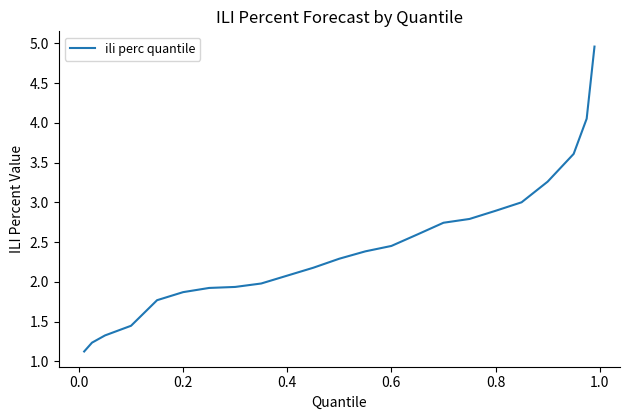

What is the maximum value shown in the chart?

5.0